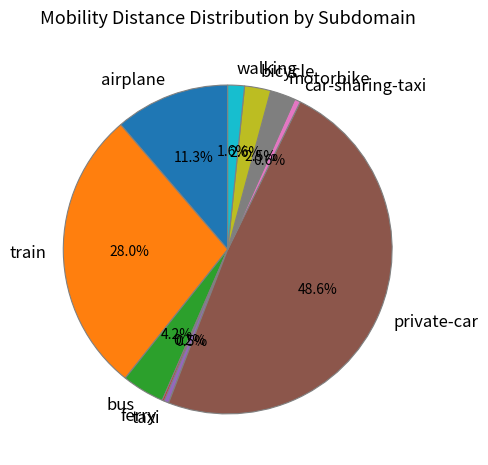

Does bus account for over 50% of the chart?

No